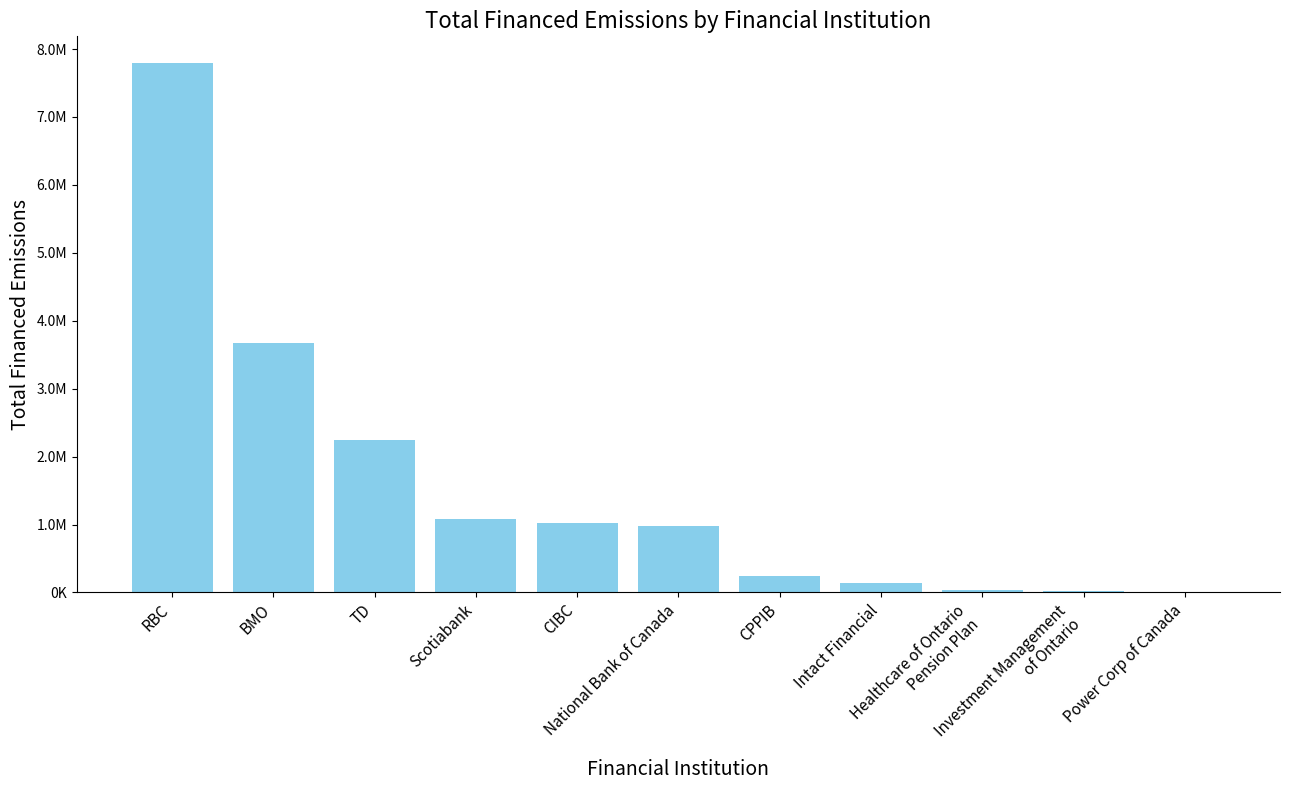

Does the chart contain stacked bars?

No